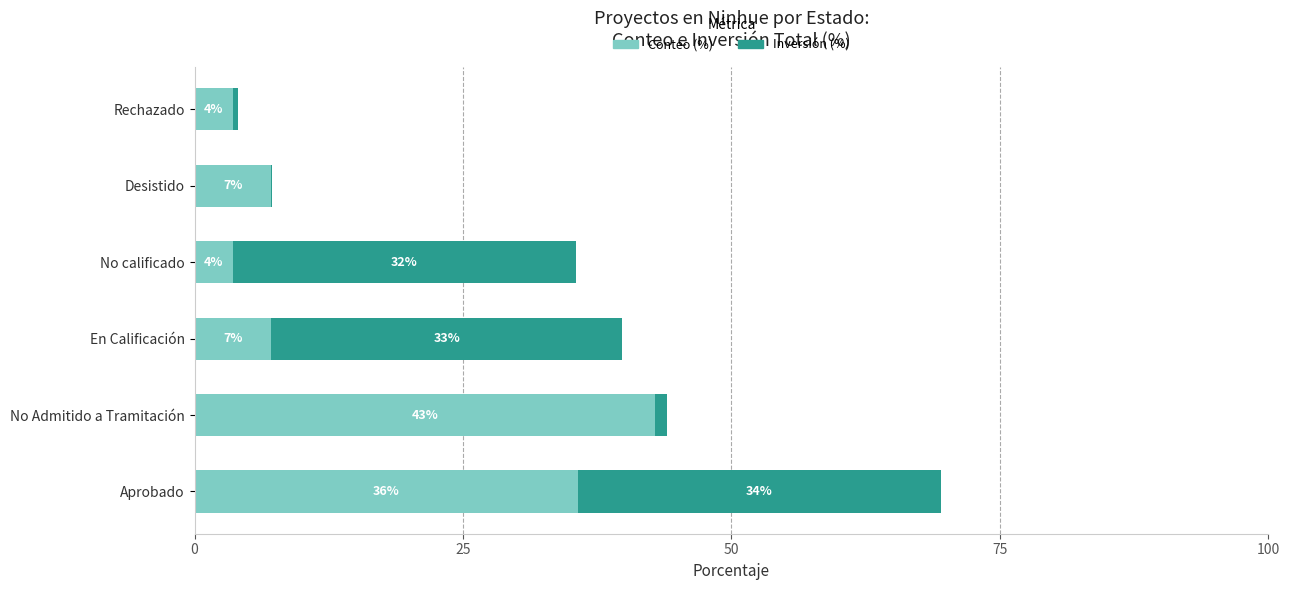

What are all the series names shown in the legend?

Conteo (%), Inversión (%)